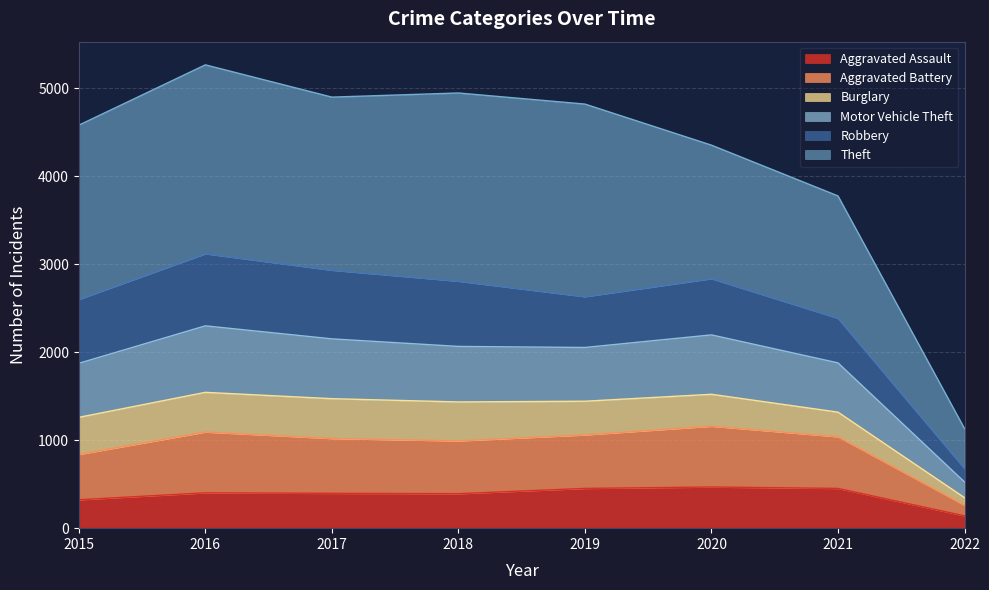

How many lines are shown in the chart?

6